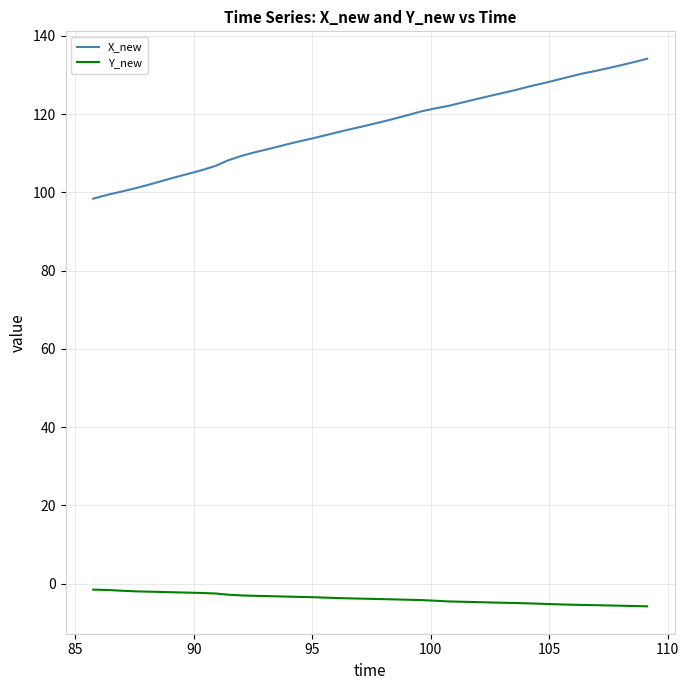

True or false: Y_new and X_new intersect in this chart.

False